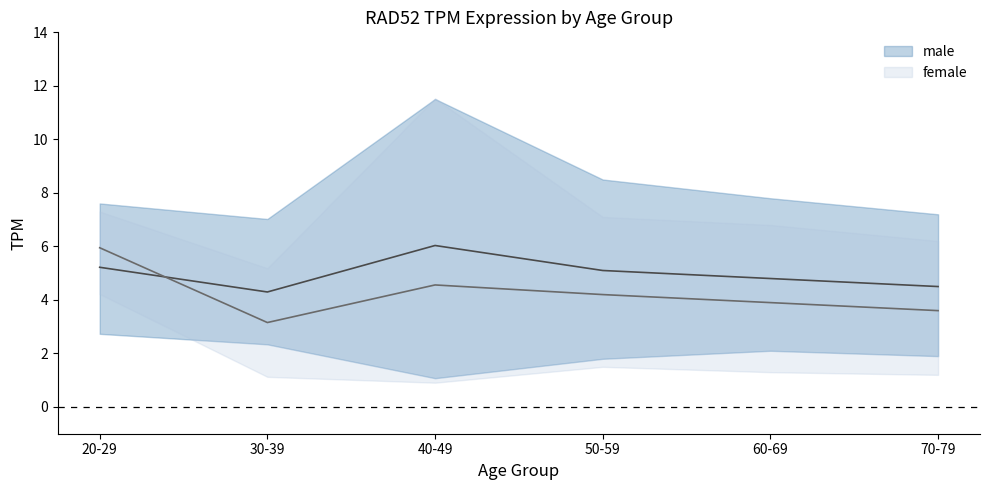

Reading left to right, transcribe all the data shown in this chart.

male_mean: 5.2	4.3	6.0	5.1	4.8	4.5
male_upper: 7.6	7.0	11.5	8.5	7.8	7.2
male_lower: 2.7	2.3	1.1	1.8	2.1	1.9
female_mean: 6.0	3.2	4.6	4.2	3.9	3.6
female_upper: 7.3	5.2	11.5	7.1	6.8	6.2
female_lower: 4.2	1.1	0.9	1.5	1.3	1.2